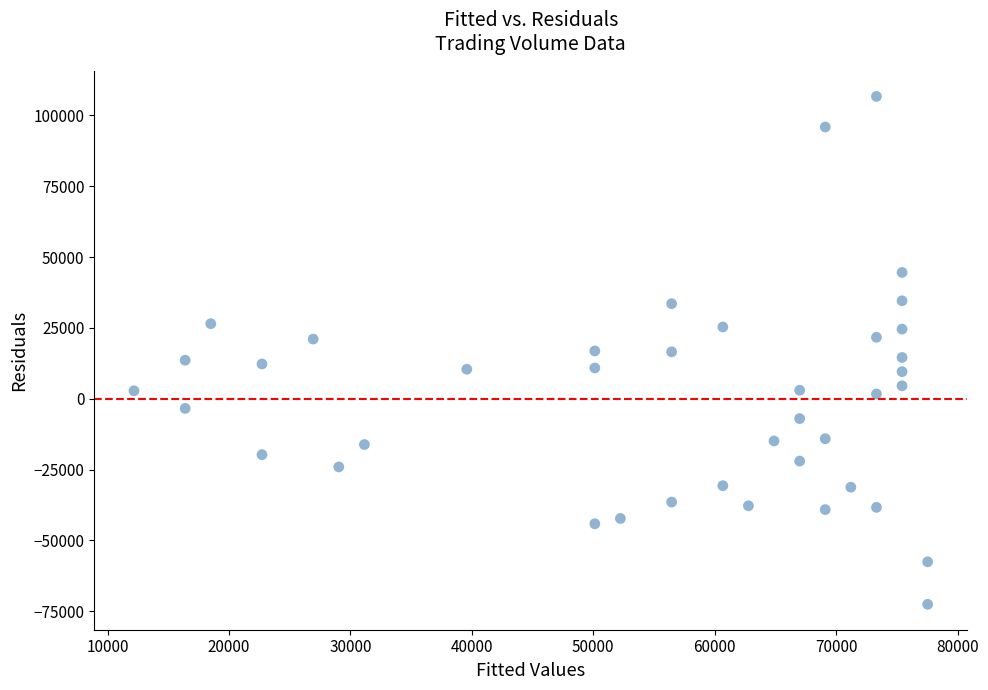

What is the range of Y values (max minus min)?

179216.5